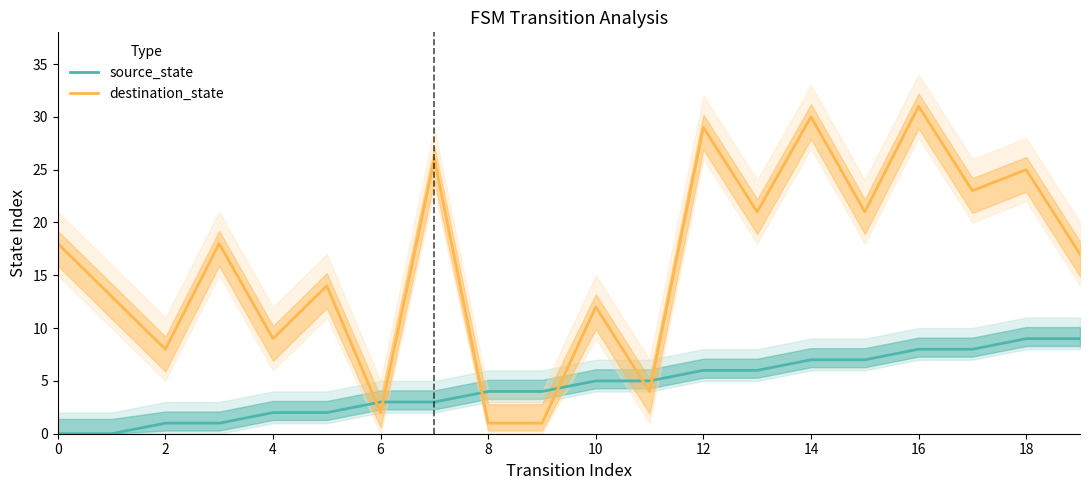

What is the label of the 14th point from the left?

13